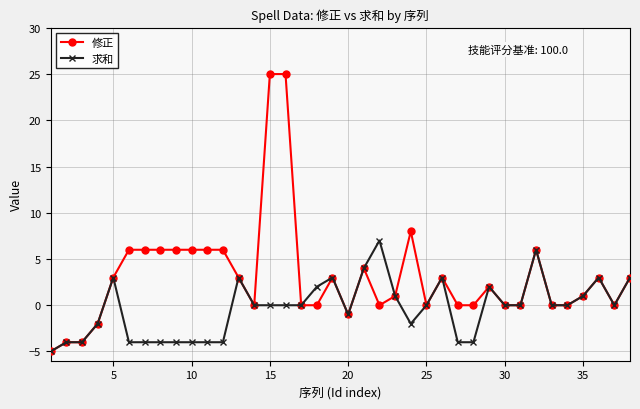

Count the number of categories in the chart.

38